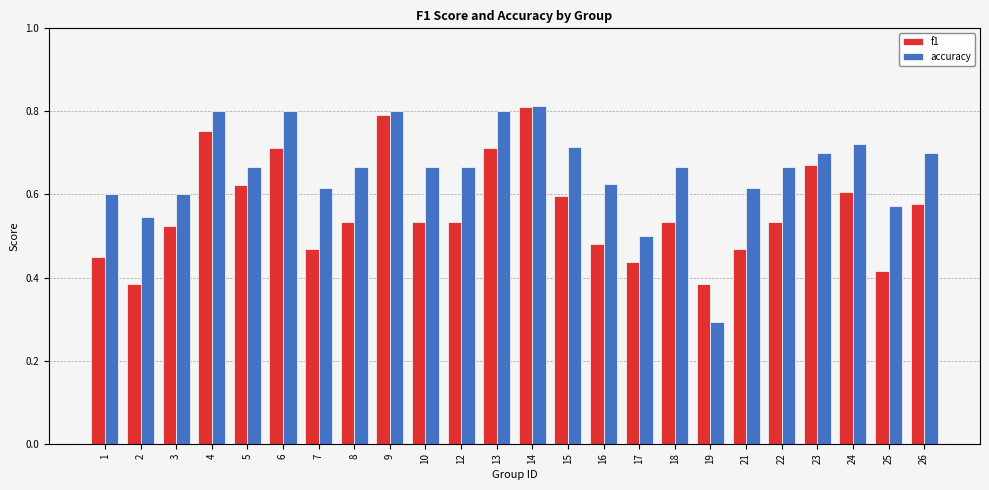

At which category does the chart reach its minimum across all series?

19